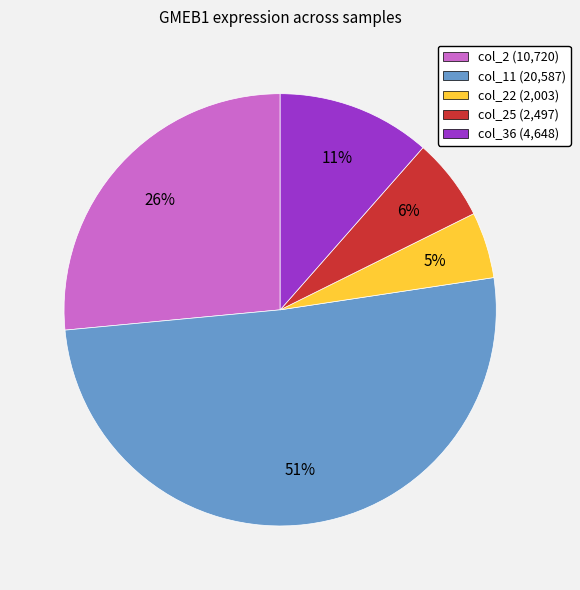

Is the sum of col_11 (20,587) and col_25 (2,497) greater than half?

Yes